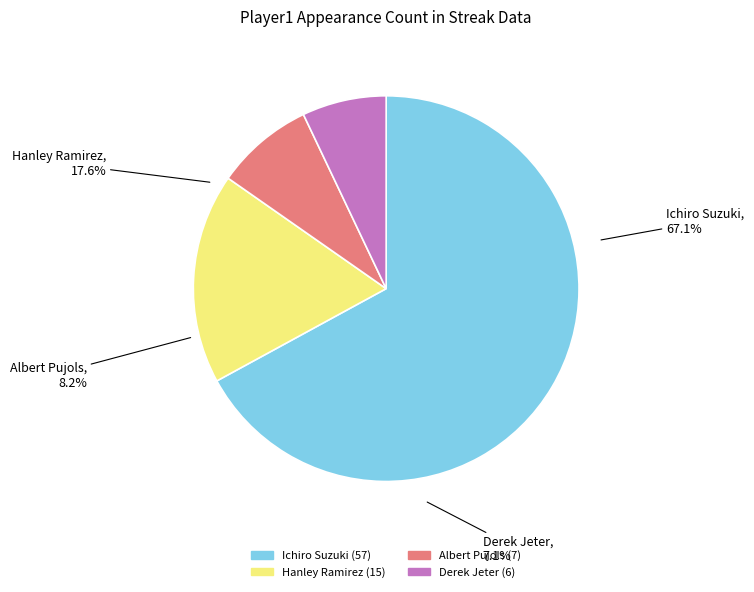

To the nearest percent, what is the average slice percentage?

25%